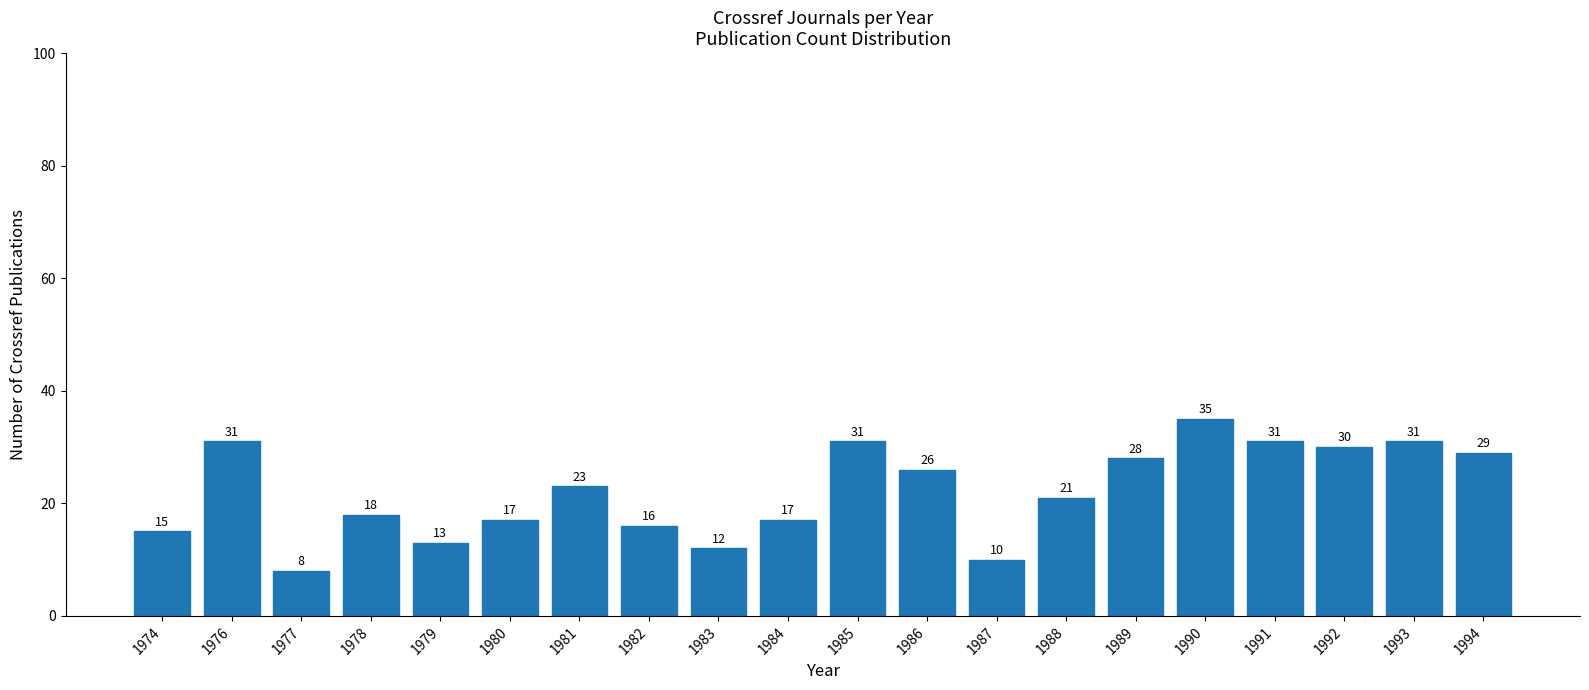

How many data points are less than 23?

10